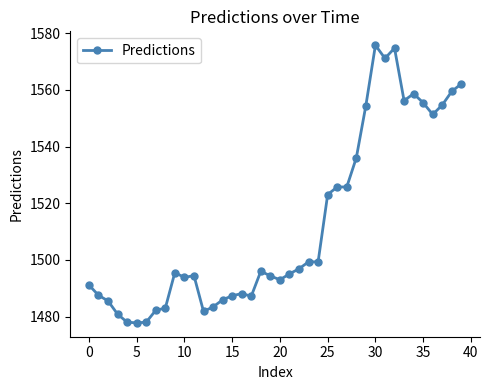

What is the smallest value displayed?

1477.8